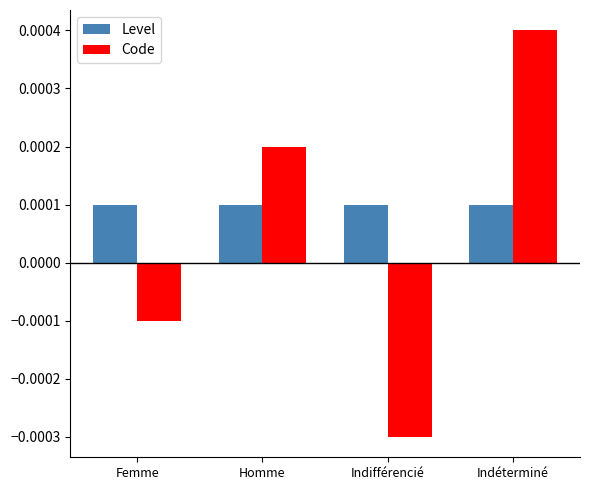

At which category is the sum across all series the highest?

Indéterminé